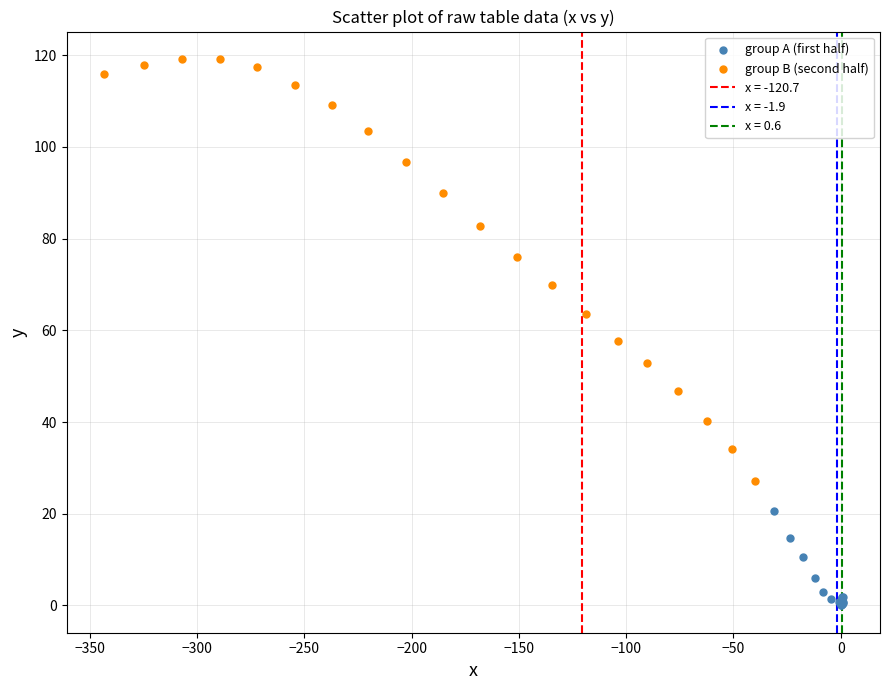

Which series reaches the minimum Y coordinate?

group A (first half)